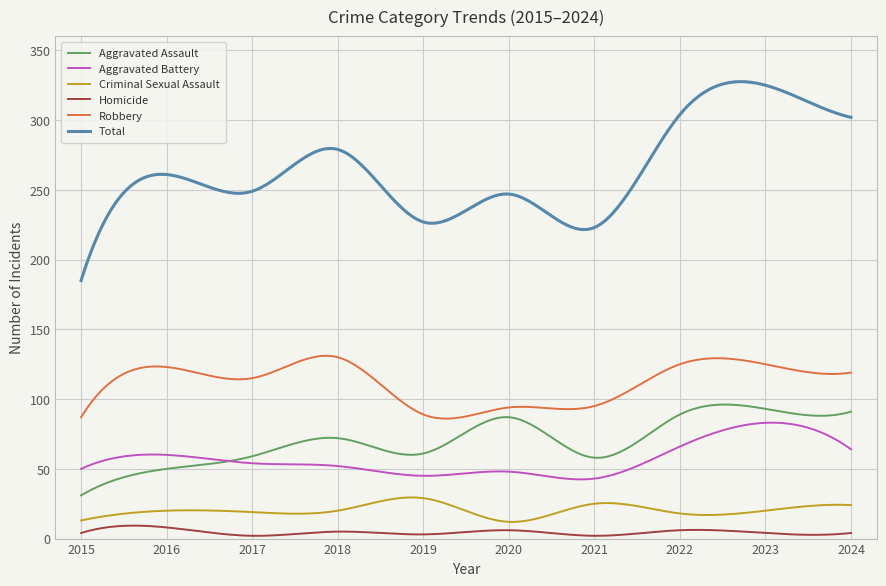

At how many categories does at least one series exceed 25?

300